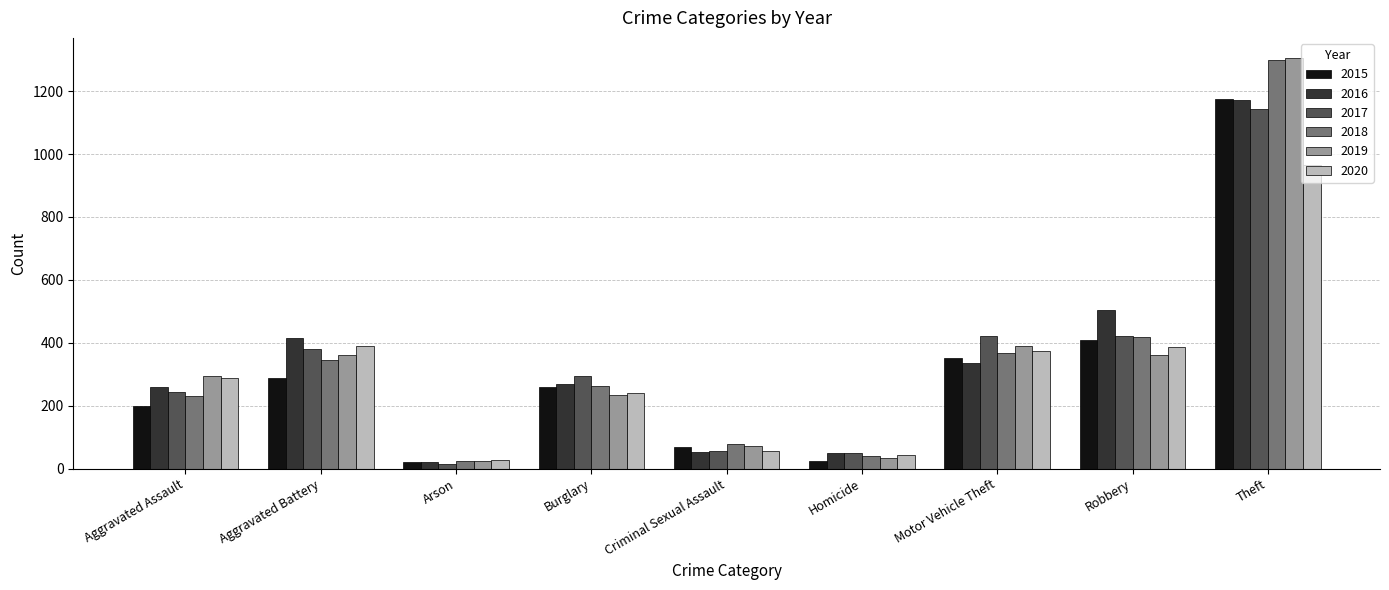

How many categories are shown in the chart?

9